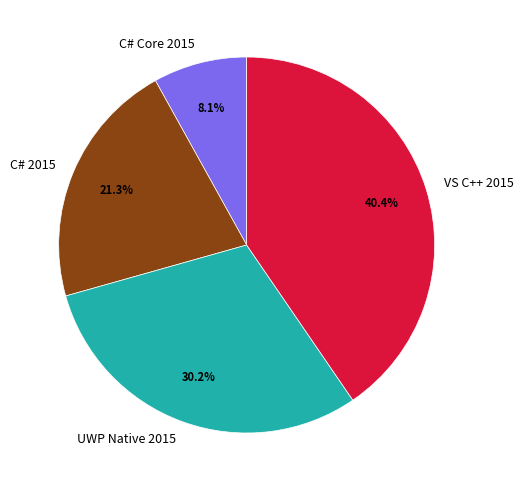

To the nearest percent, what is the average slice percentage?

25%